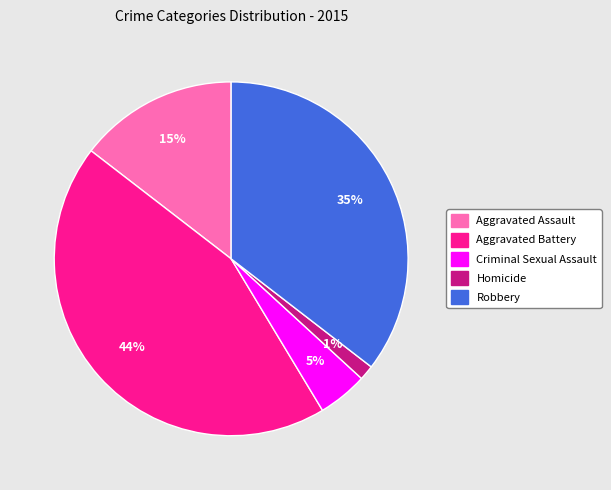

To the nearest percent, what portion does Robbery represent?

35%